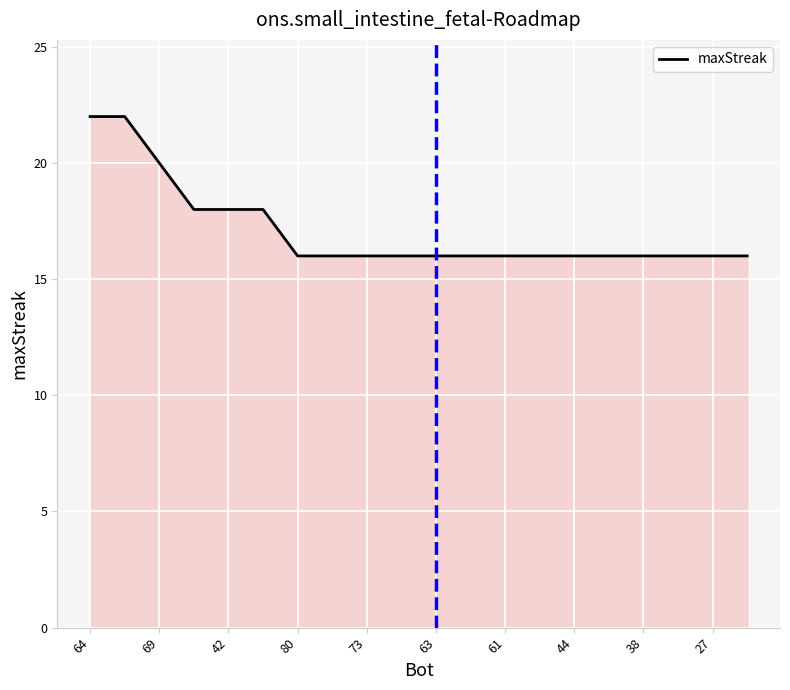

What is the minimum value shown in the chart?

16